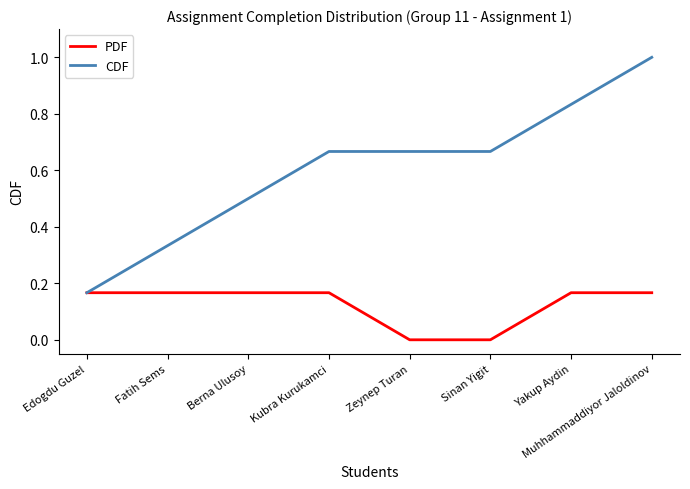

Which series has the largest range (max minus min)?

CDF